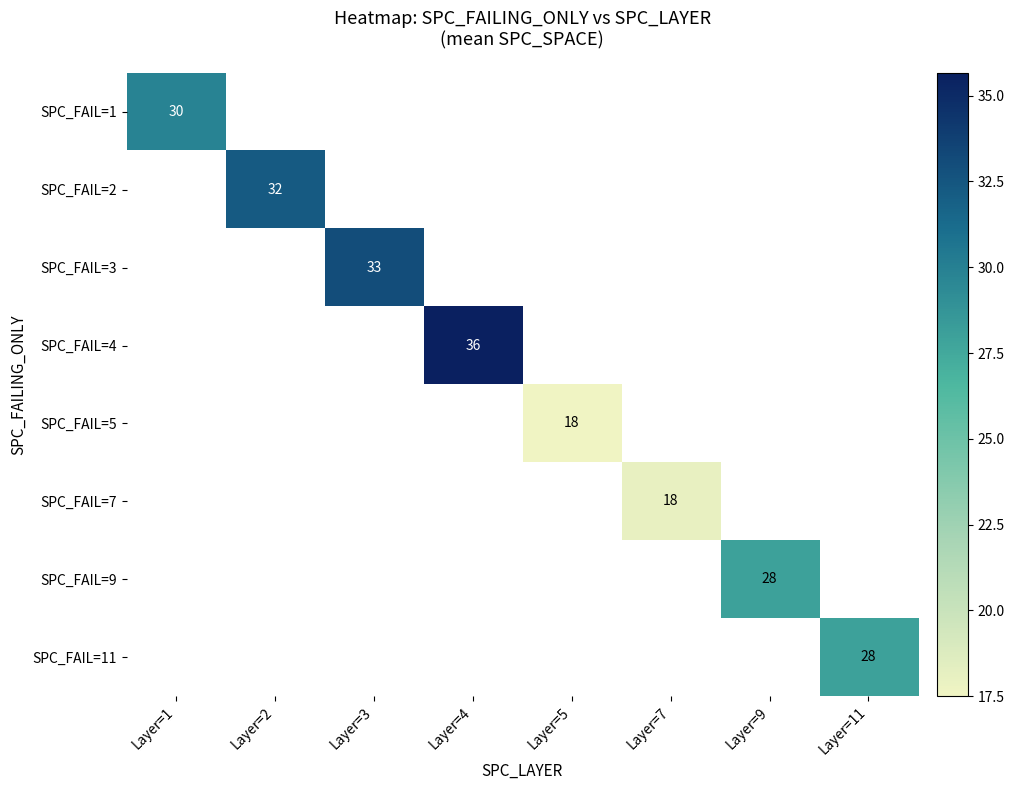

At how many categories does at least one series exceed 33?

1